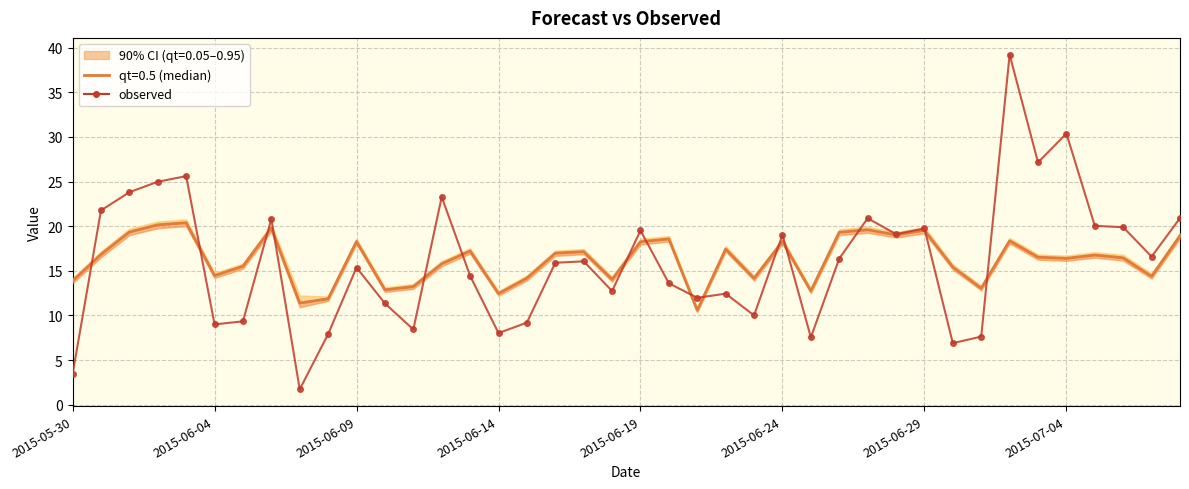

What is the difference between the maximum and minimum values?

37.5